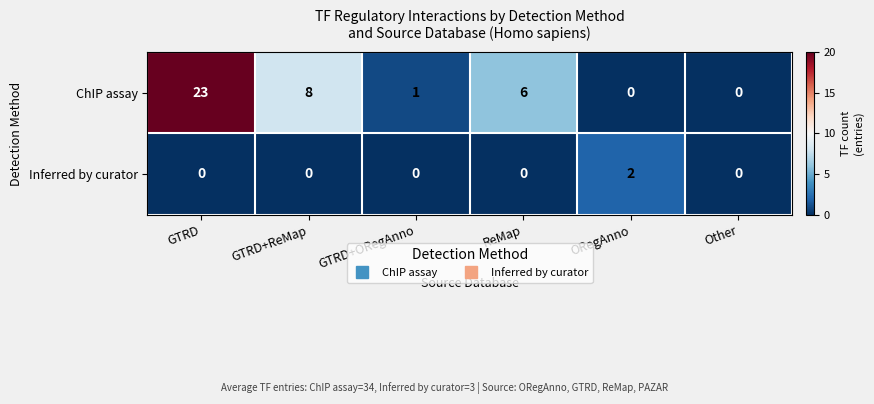

Reading left to right, transcribe all the data shown in this chart.

ChIP assay: 23	8	1	6	0	0
Inferred by curator: 0	0	0	0	2	0